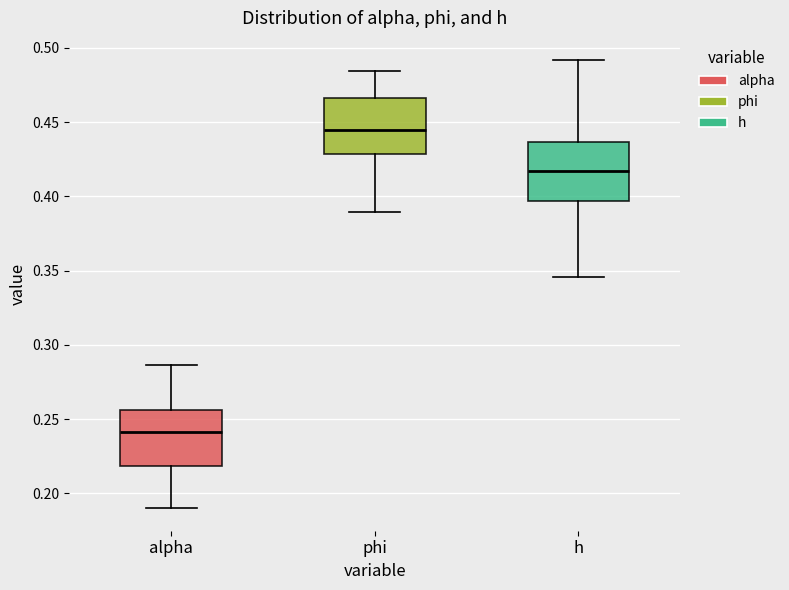

Reading left to right, transcribe this box plot: for each box, give where its median line is, the range the box spans, and where its two whiskers end, as read against the y-axis. The values are not printed on the chart, so give them approximately, as read against the axis.

alpha: median 0.240, box 0.220 to 0.255, whiskers 0.190 to 0.285
phi: median 0.445, box 0.430 to 0.465, whiskers 0.390 to 0.485
h: median 0.415, box 0.395 to 0.435, whiskers 0.345 to 0.490